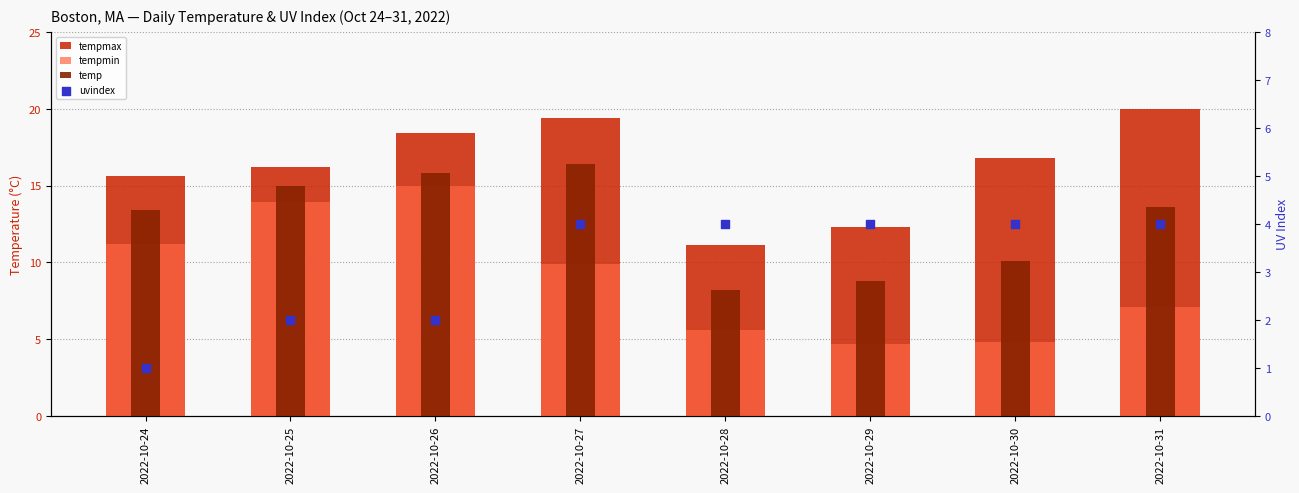

Which series reaches the maximum Y coordinate?

tempmax